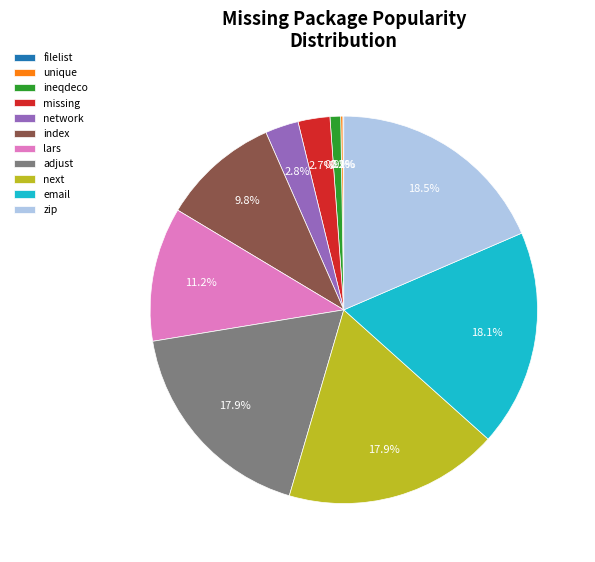

Is it true that index is 1% of the pie?

False